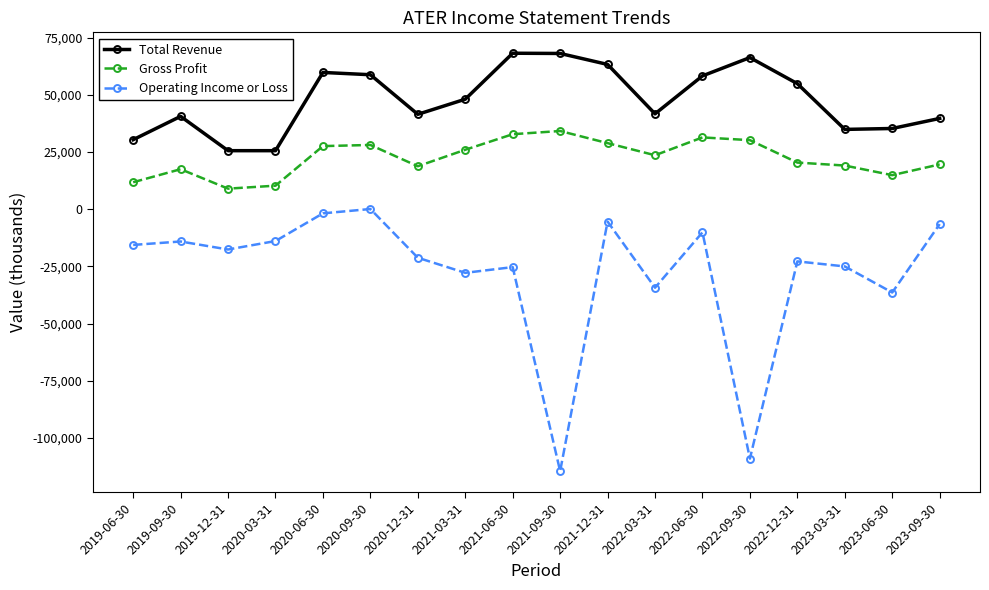

In Total Revenue, how many points are higher than both neighbors (excluding endpoints)?

4